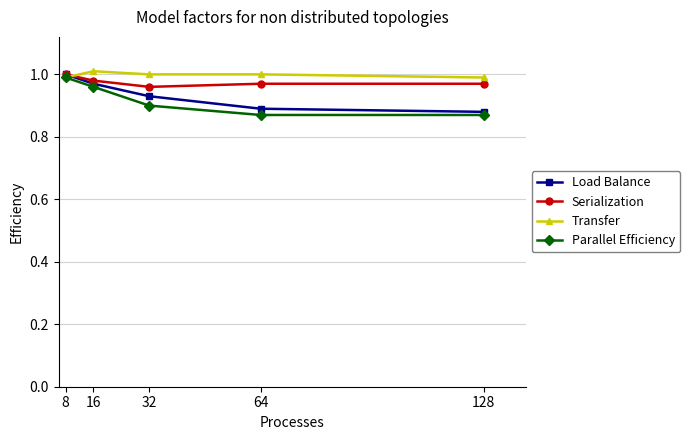

Rank the categories by Load Balance value from lowest to highest.

128, 64, 32, 16, 8